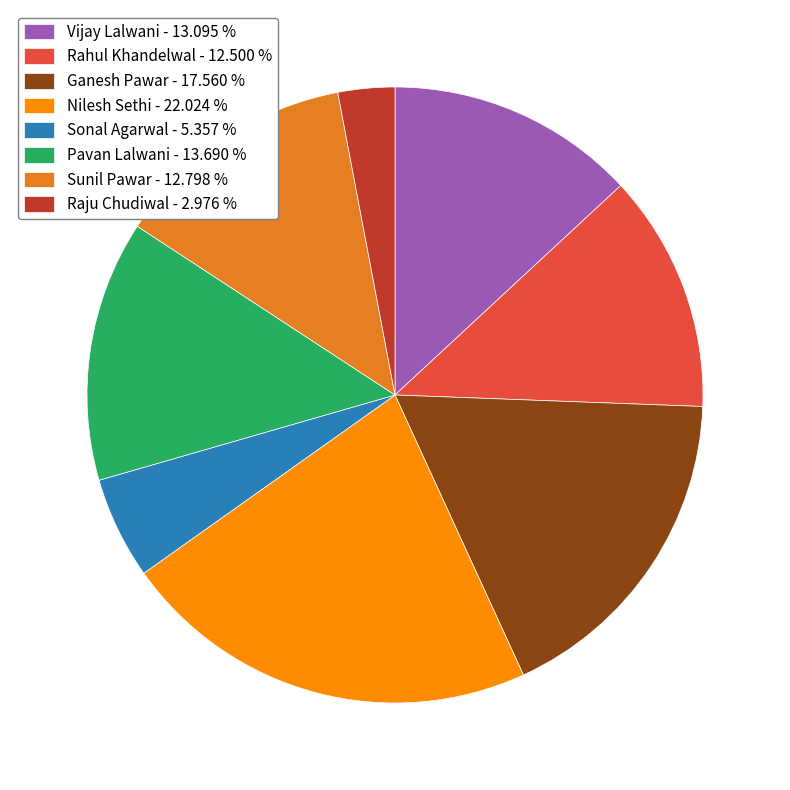

Approximately how many times larger is the value at Sunil Pawar - 12.798 % compared to Rahul Khandelwal - 12.500 %?

1.0